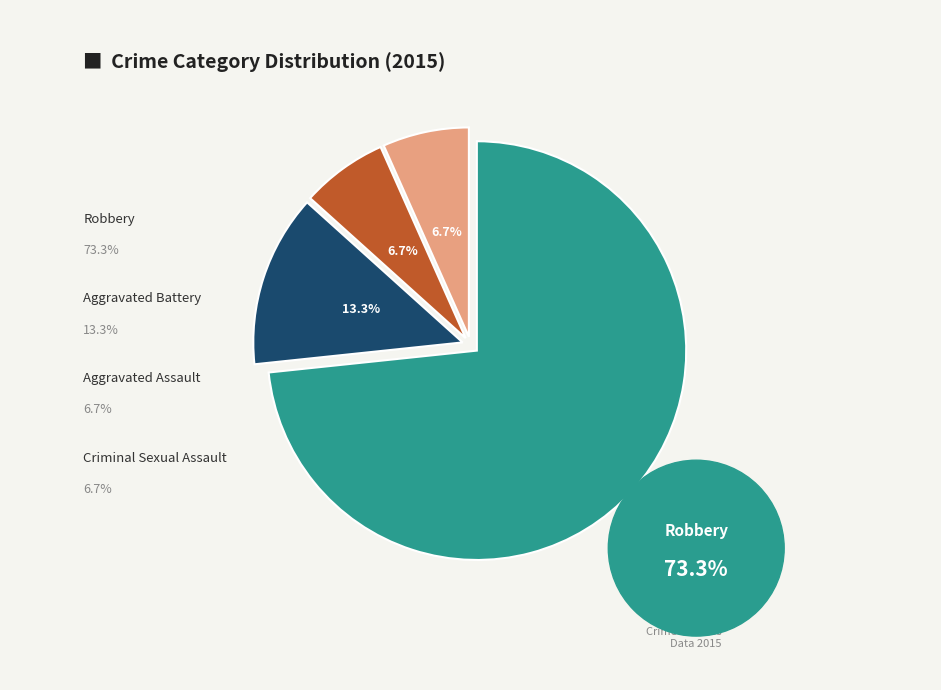

To the nearest percent, what is the combined percentage of Robbery and Aggravated Battery?

87%